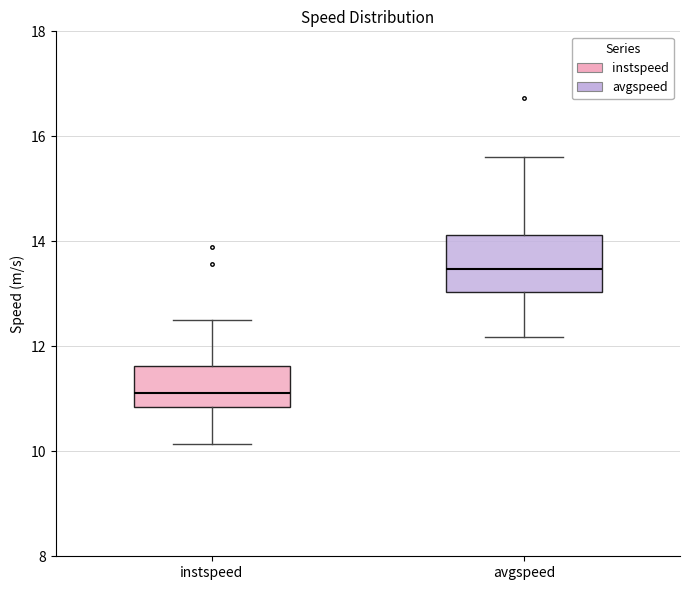

Reading left to right, read every box against the y-axis: the position of its median line, the range the box covers, and the ends of its whiskers. The values are not printed on the chart, so give them approximately, as read against the axis.

instspeed: median 11.2, box 10.8 to 11.6, whiskers 10.2 to 12.4
avgspeed: median 13.4, box 13.0 to 14.2, whiskers 12.2 to 15.6